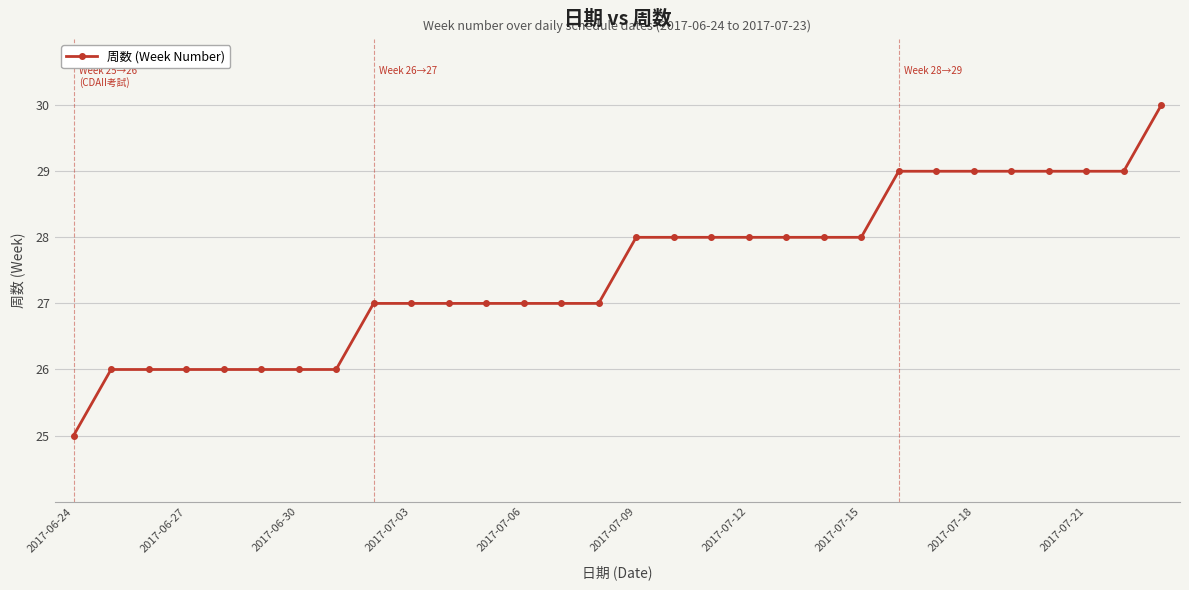

Reading left to right, extract all data points from this chart.

25	26	26	26	26	26	26	26	27	27	27	27	27	27	27	28	28	28	28	28	28	28	29	29	29	29	29	29	29	30